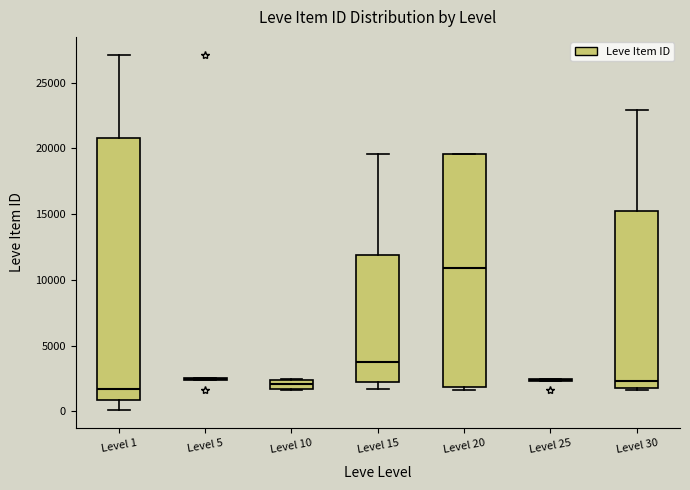

Where does the median line of the box for Level 15 sit on the y-axis? The values are not printed on the chart, so give them approximately, as read against the axis.

4000